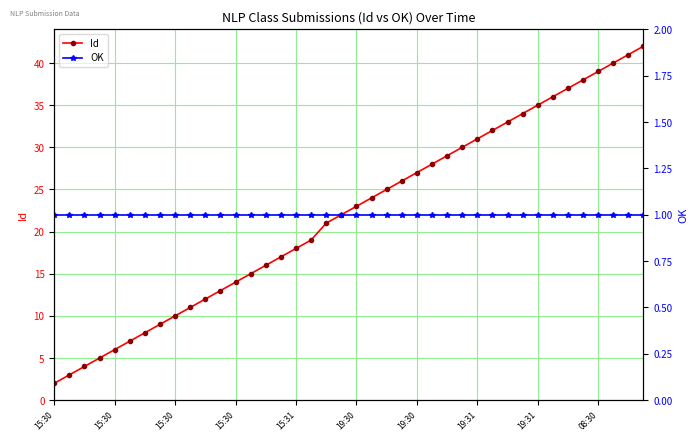

Which series has the widest spread of values?

Id